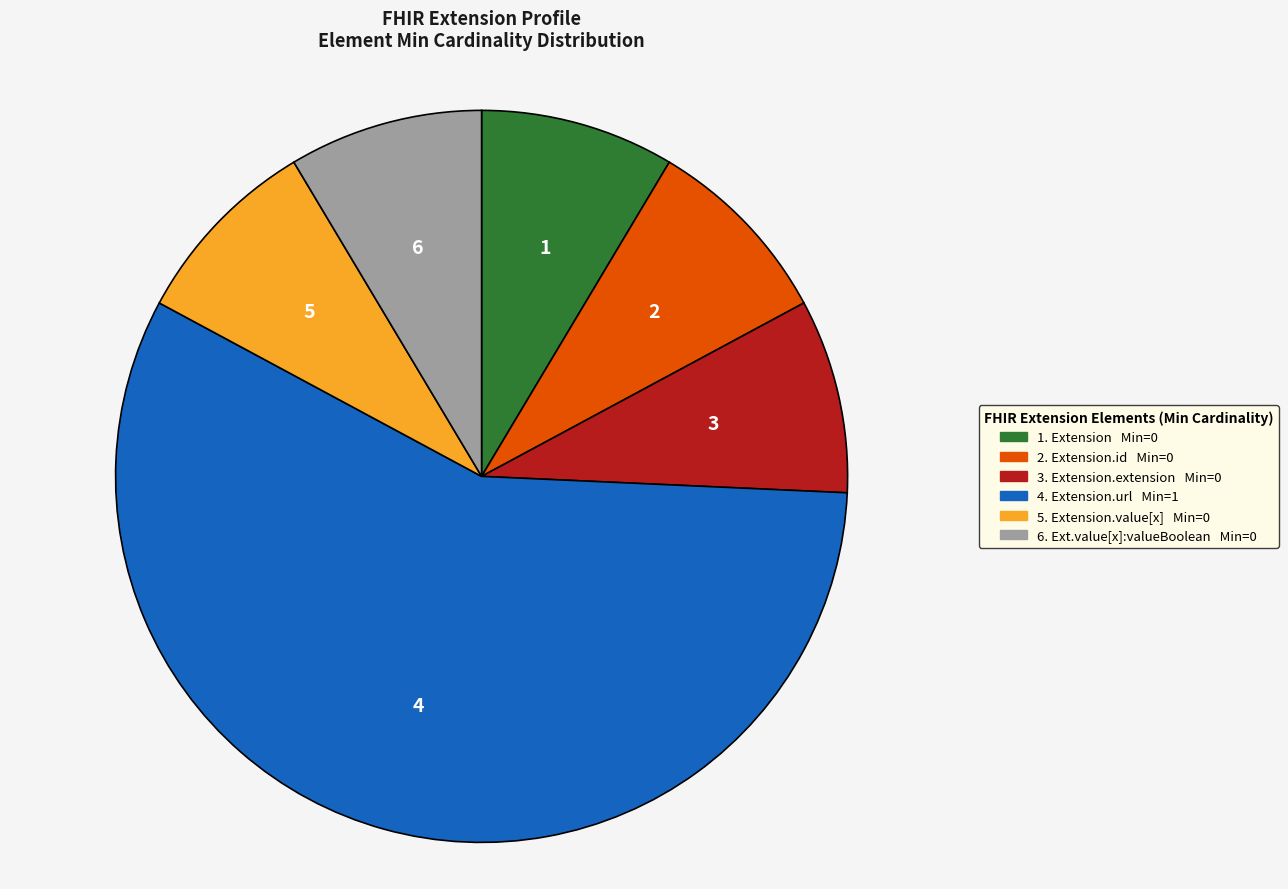

Is there a majority slice in this chart?

Yes